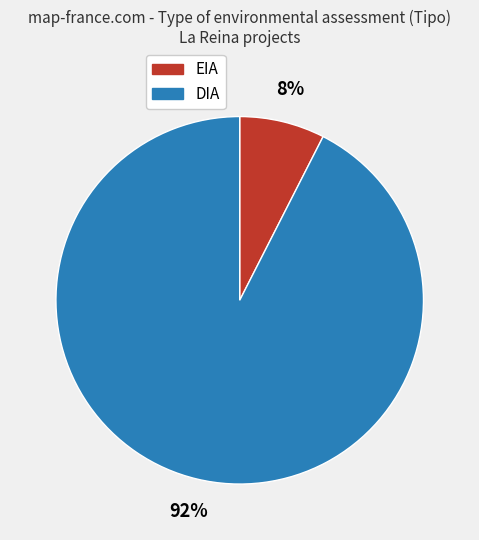

Which category has the biggest portion of the pie?

DIA